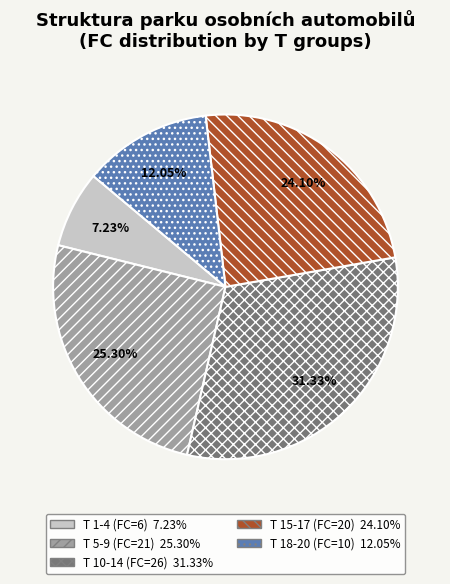

Is there a majority slice in this chart?

No